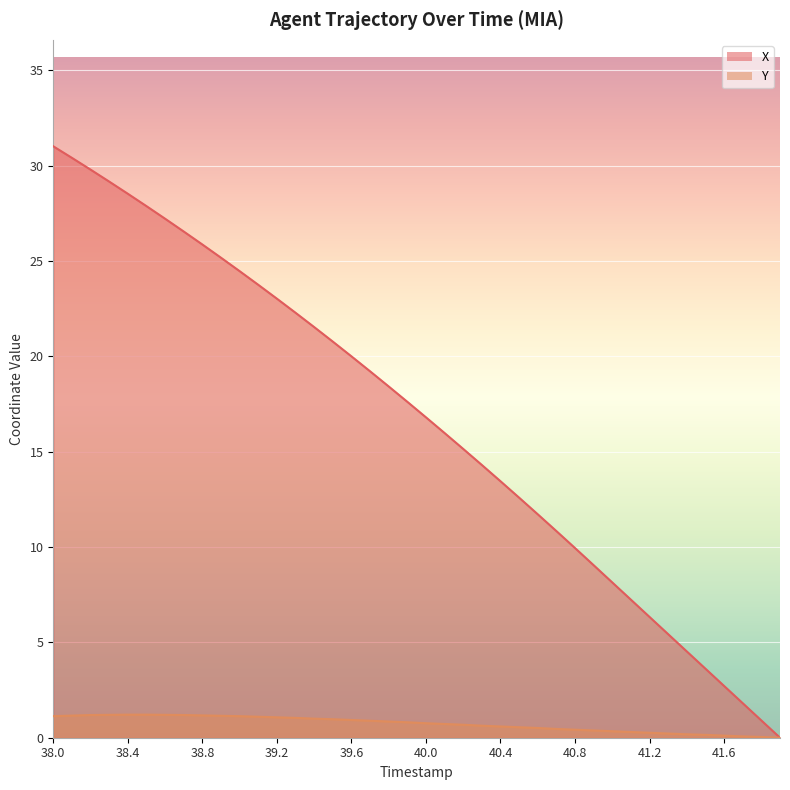

Where is X nearest to the value 15?

40.2